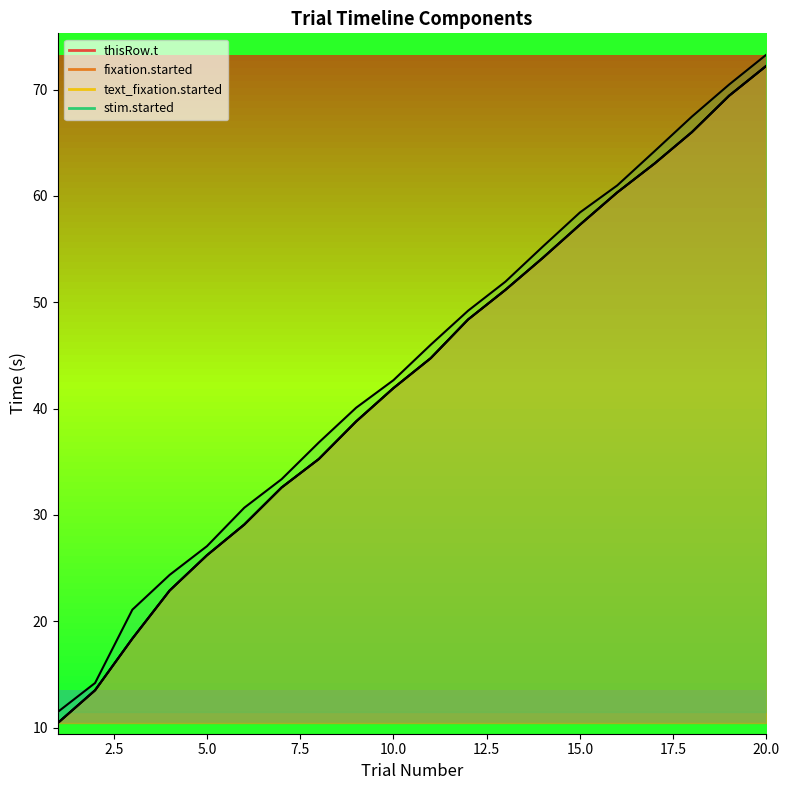

What is the difference between the maximum and minimum values in the stim.started series?

61.8